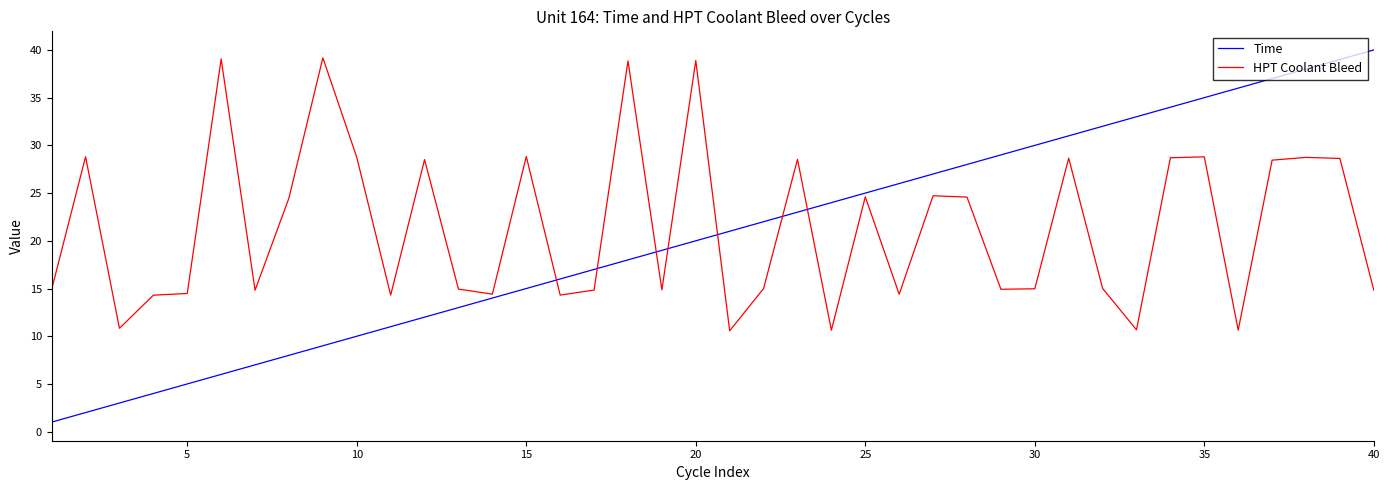

In HPT Coolant Bleed, how many points are lower than both neighbors (excluding endpoints)?

12